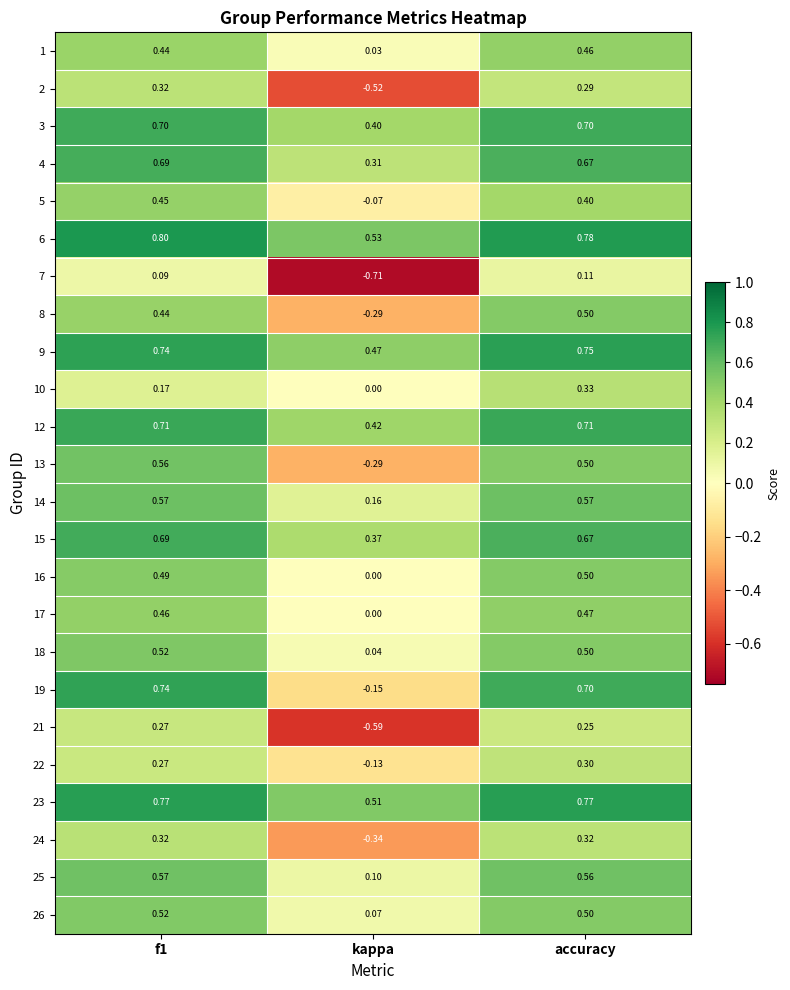

What is the spread (max minus min) of values at kappa?

1.2